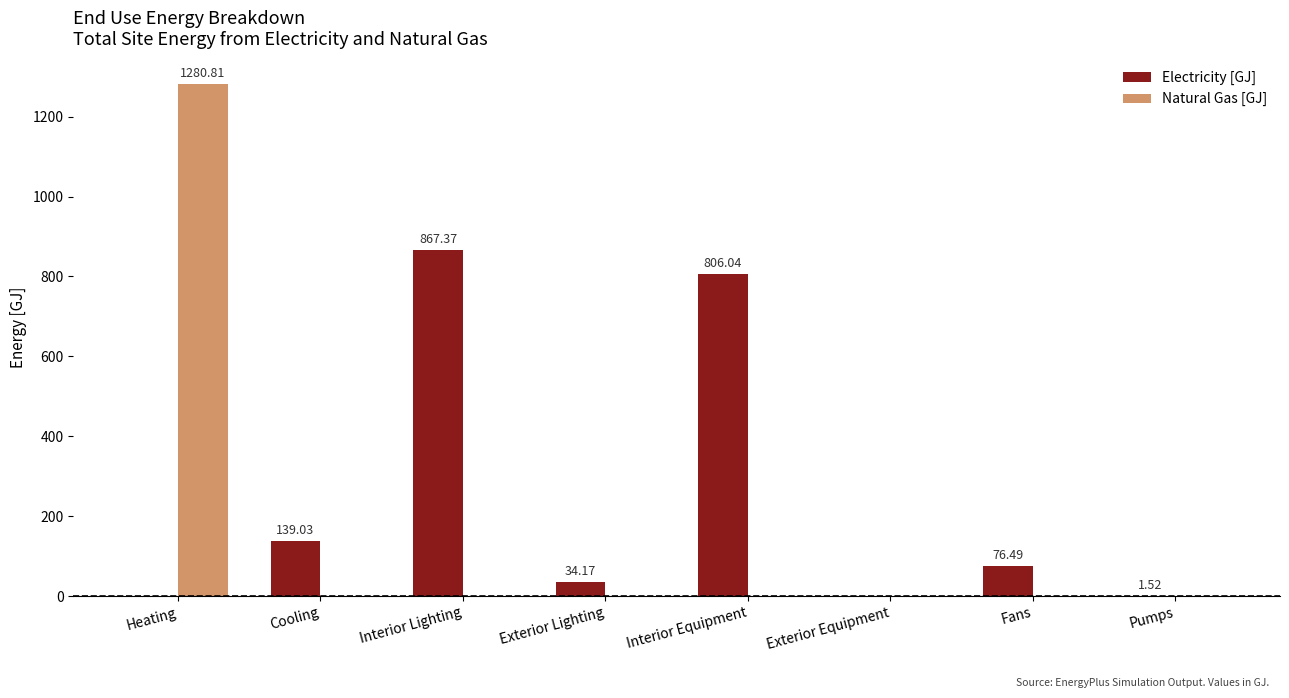

How many data points does each series have?

8